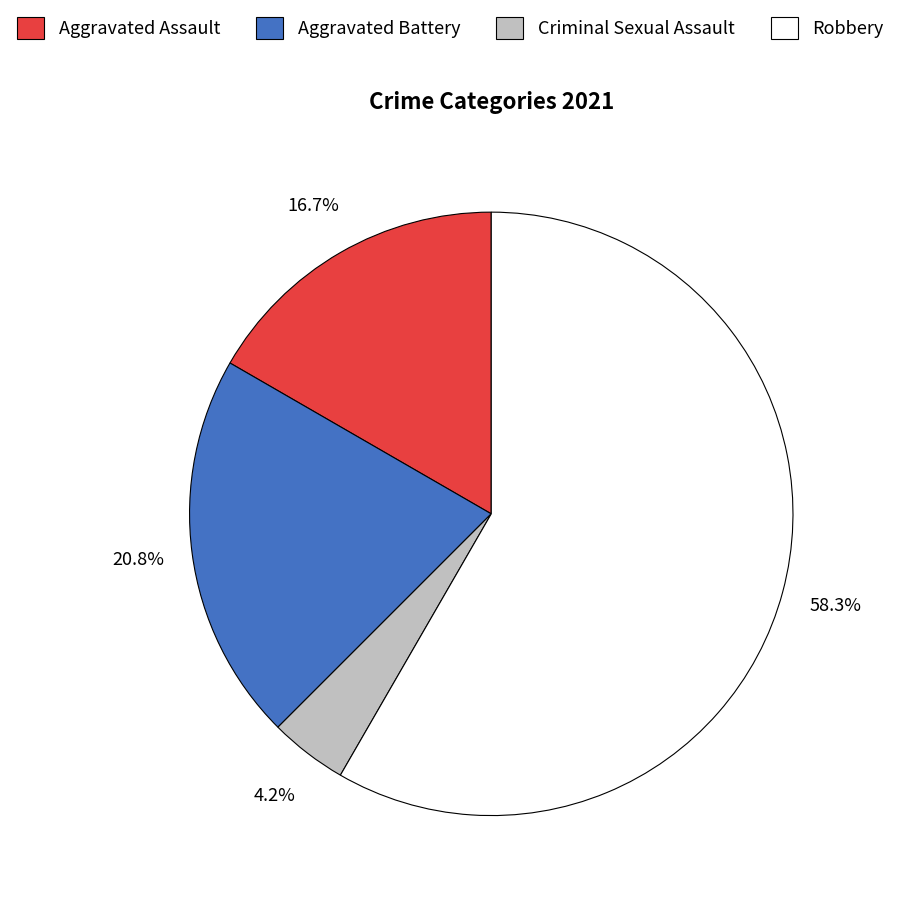

Does any single category account for the majority?

Yes